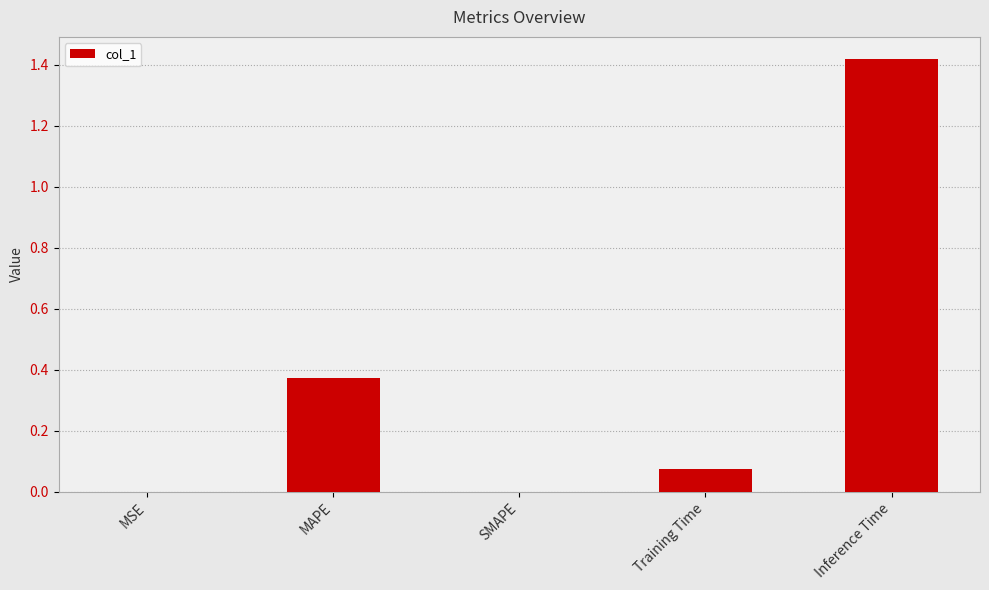

What is the change in value from MSE to MAPE?

+0.4